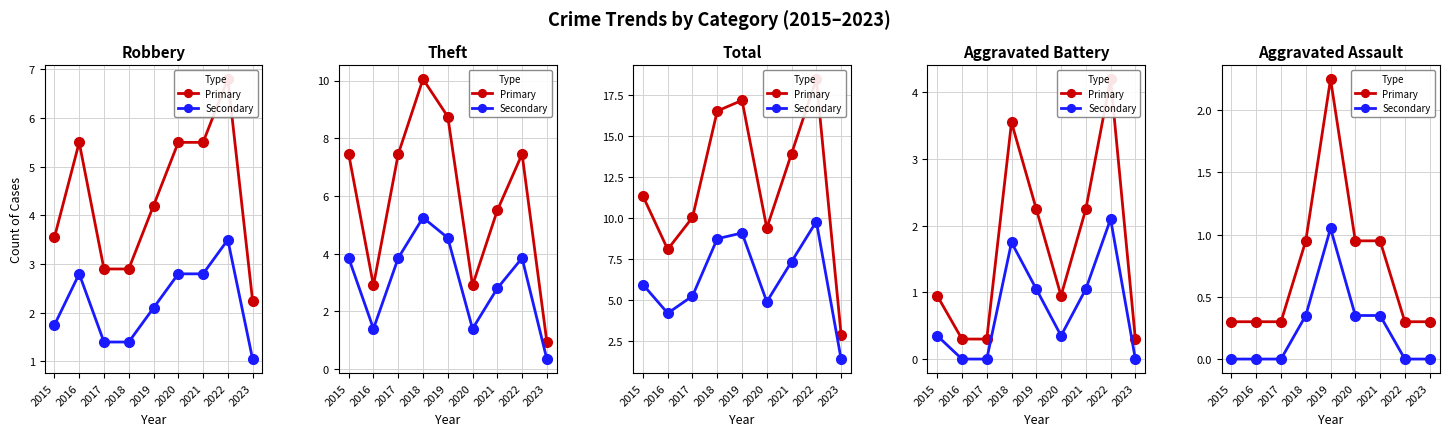

True or false: Secondary has a value of 0.7 at 2015.

False